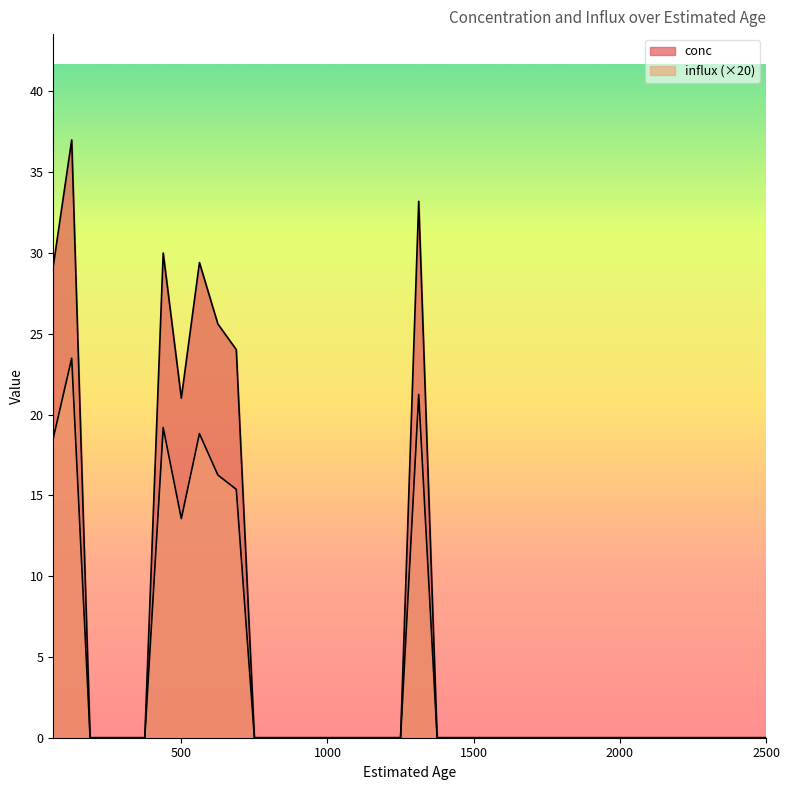

At which category does the chart reach its peak across all series?

125